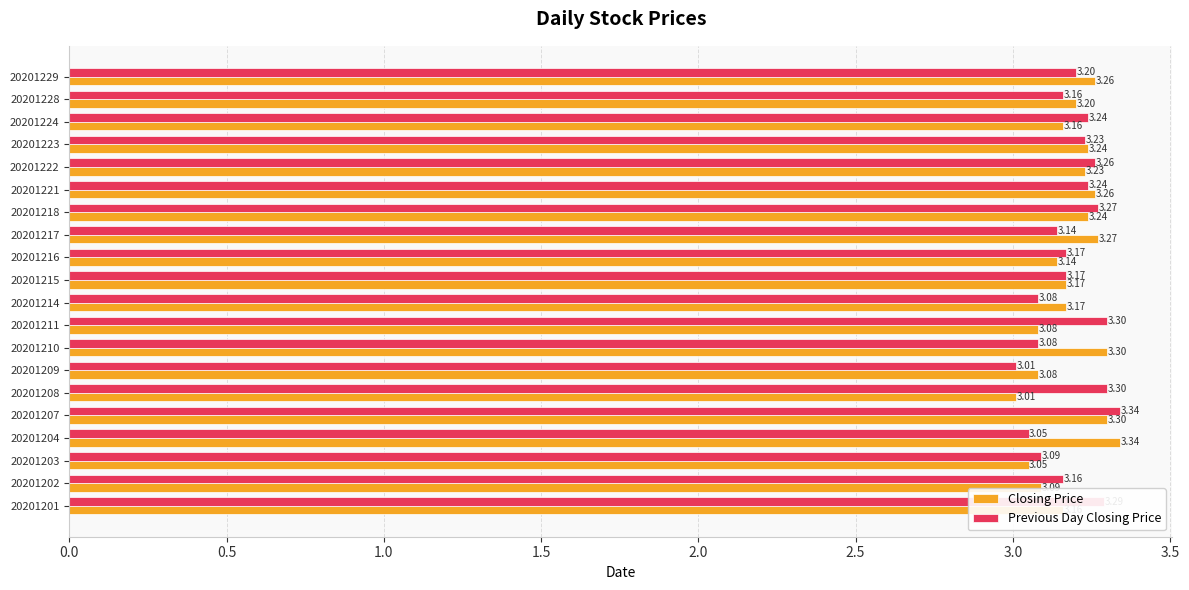

Rank the series by their average value, from lowest to highest.

Closing Price, Previous Day Closing Price